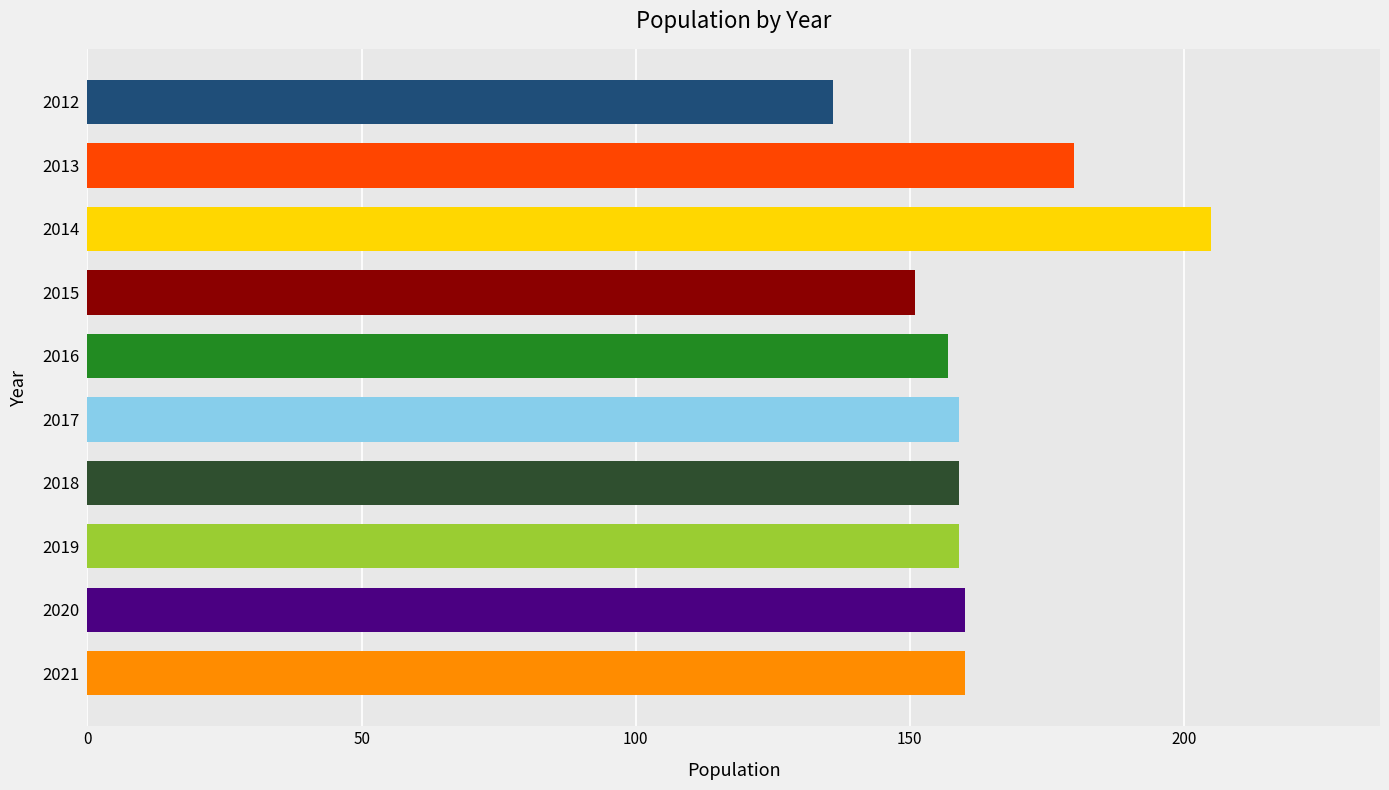

Is it true that the value at 2016 is 231?

False